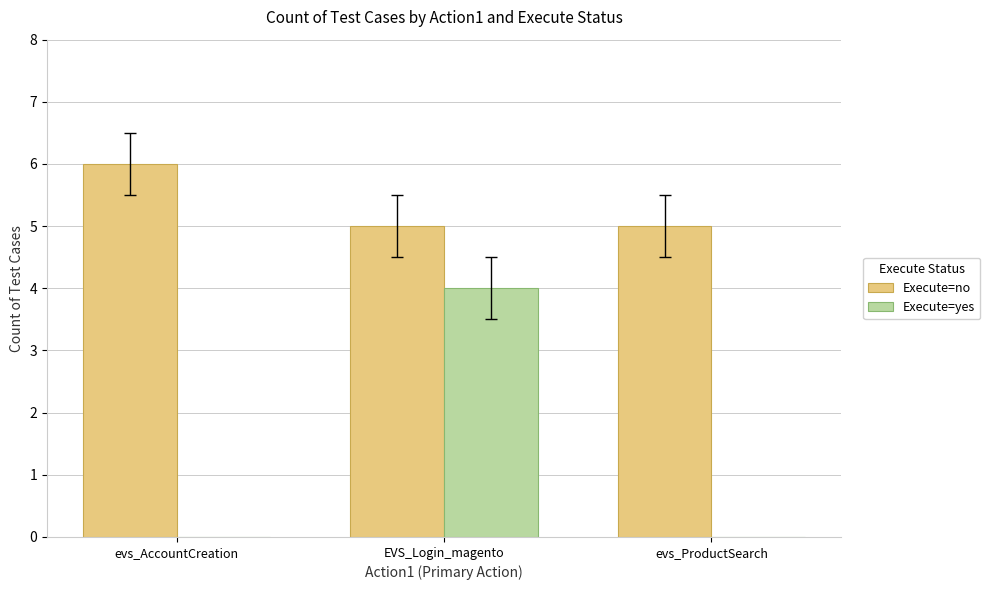

What is the total value across all series at evs_ProductSearch?

5